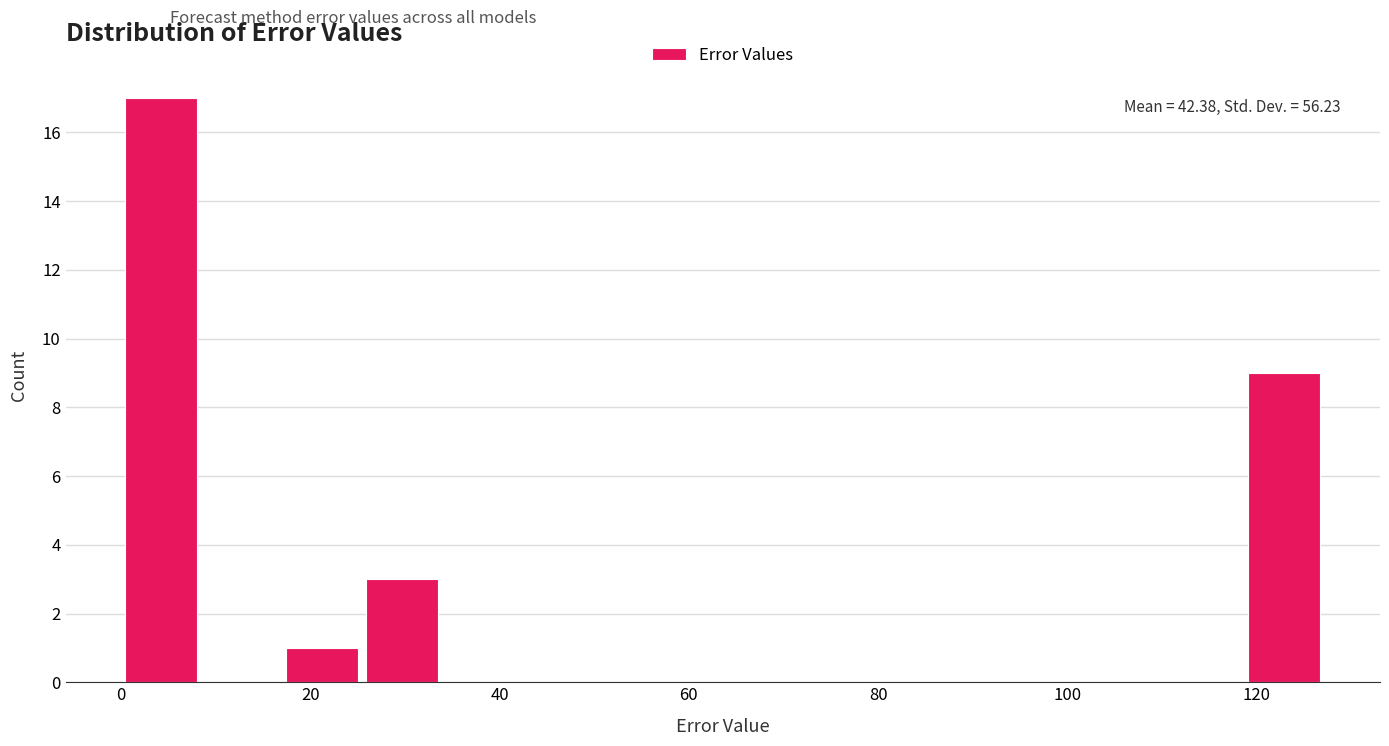

Which range on the x-axis has the tallest bar?

0 to 8